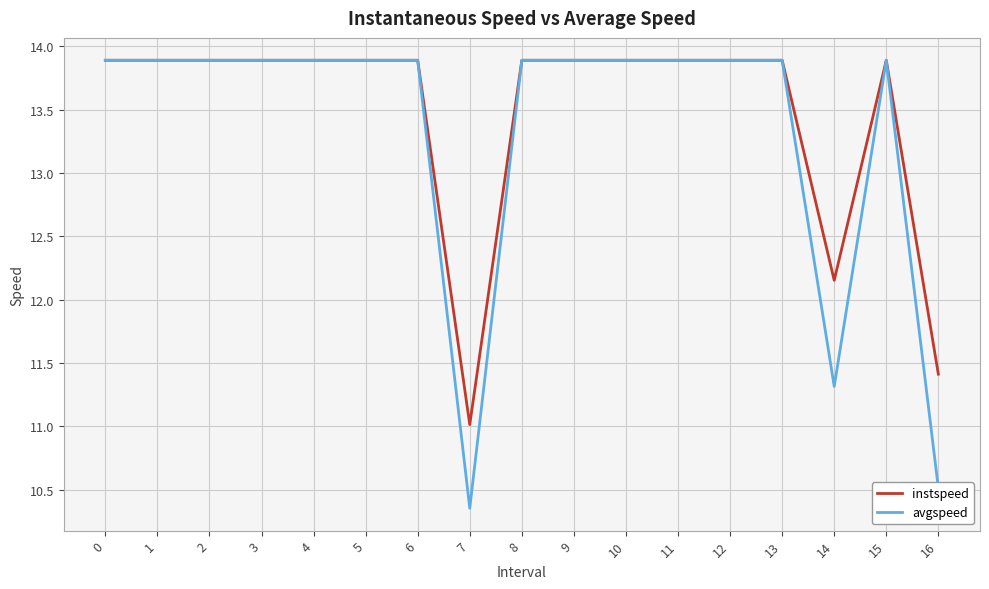

Which series has the largest total across all categories?

instspeed